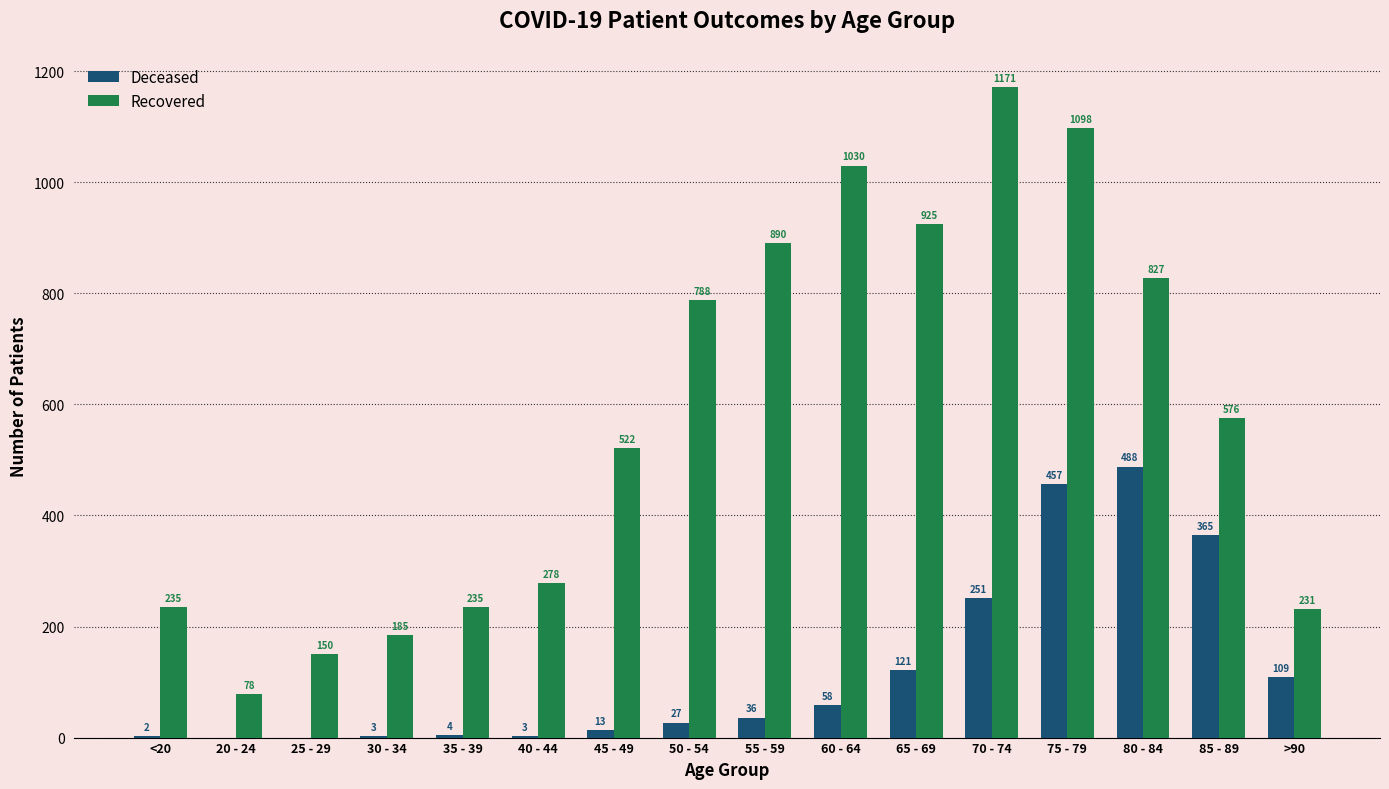

Which category has the highest value across all series?

70 - 74